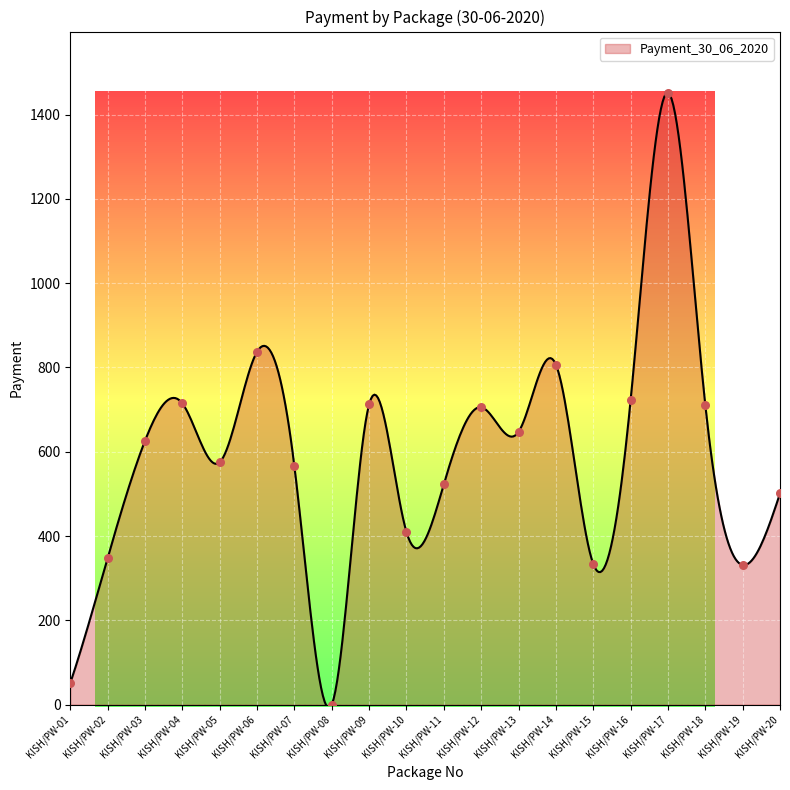

What is the difference between the maximum and minimum values?

1459.6